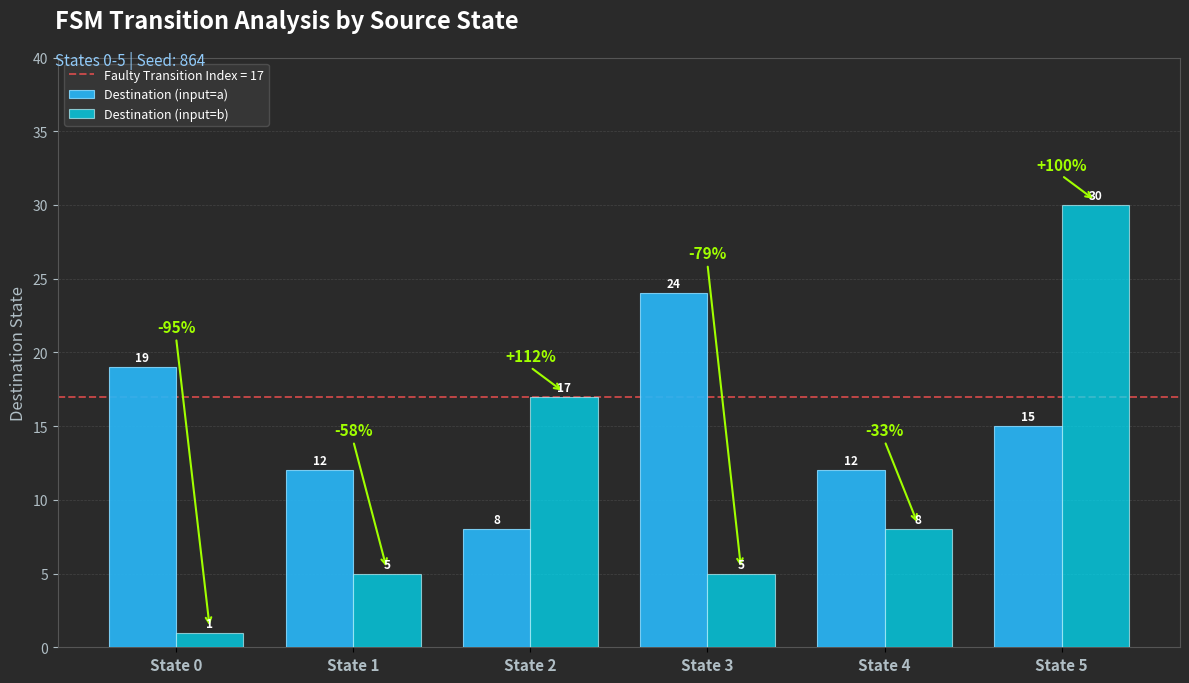

At which category is the sum across all series the highest?

State 5